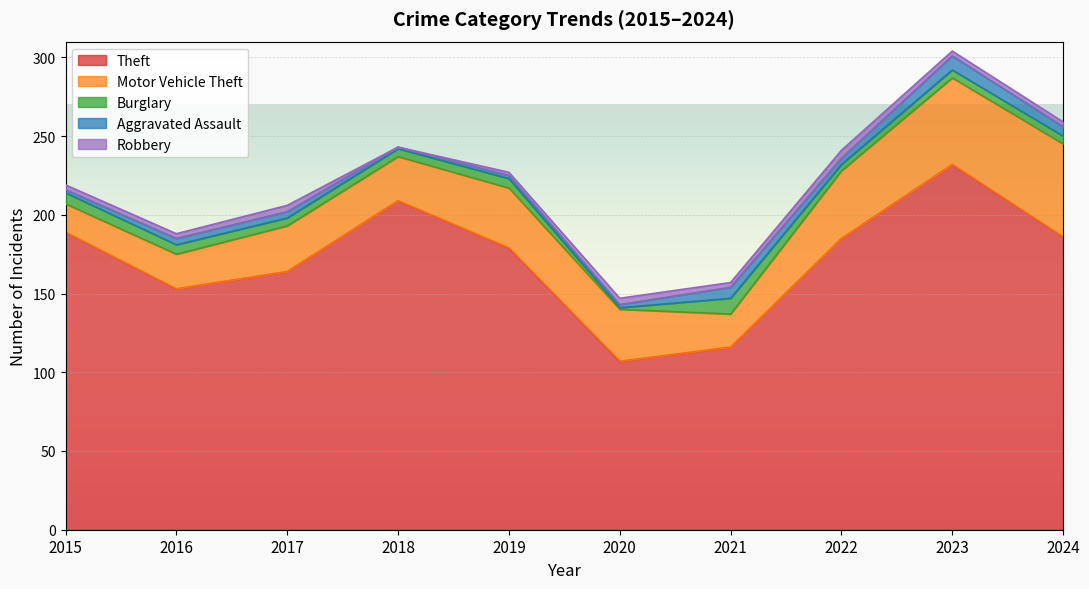

Which series changed the most between 2016 and 2021?

Theft